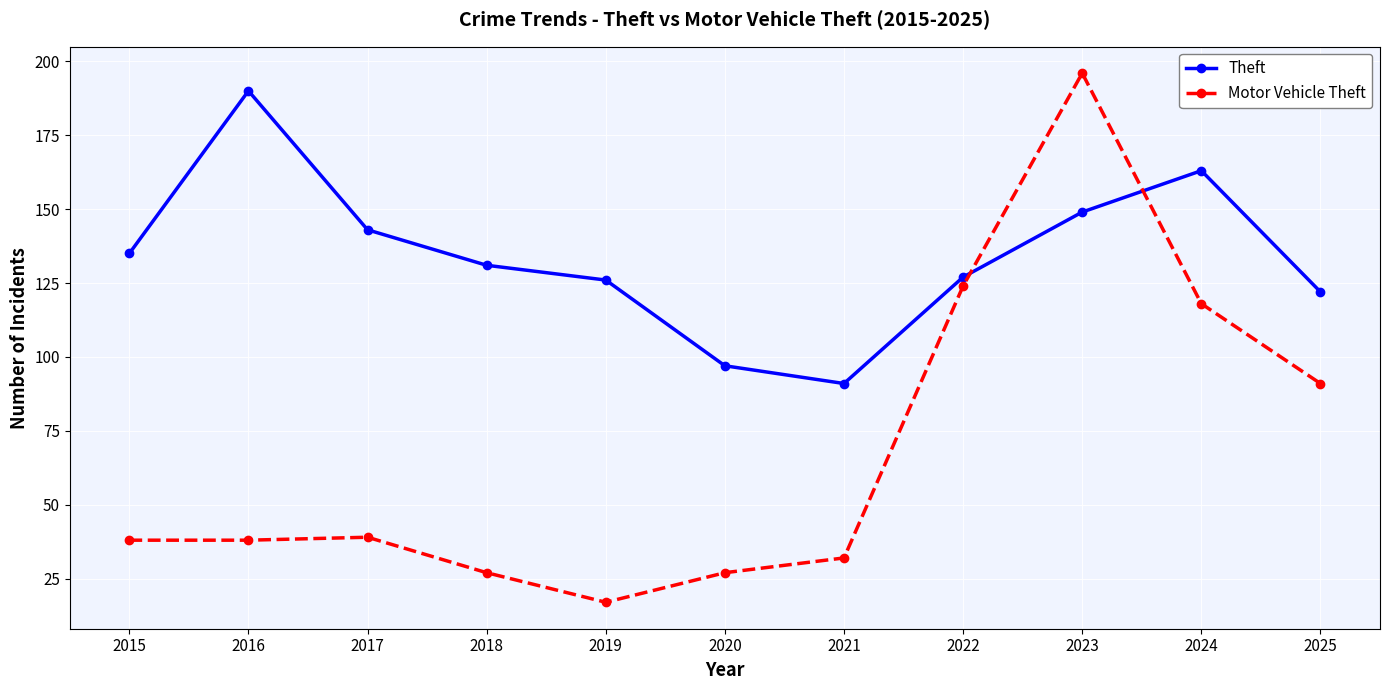

What is the value of the Theft point at the 2nd from the left?

190